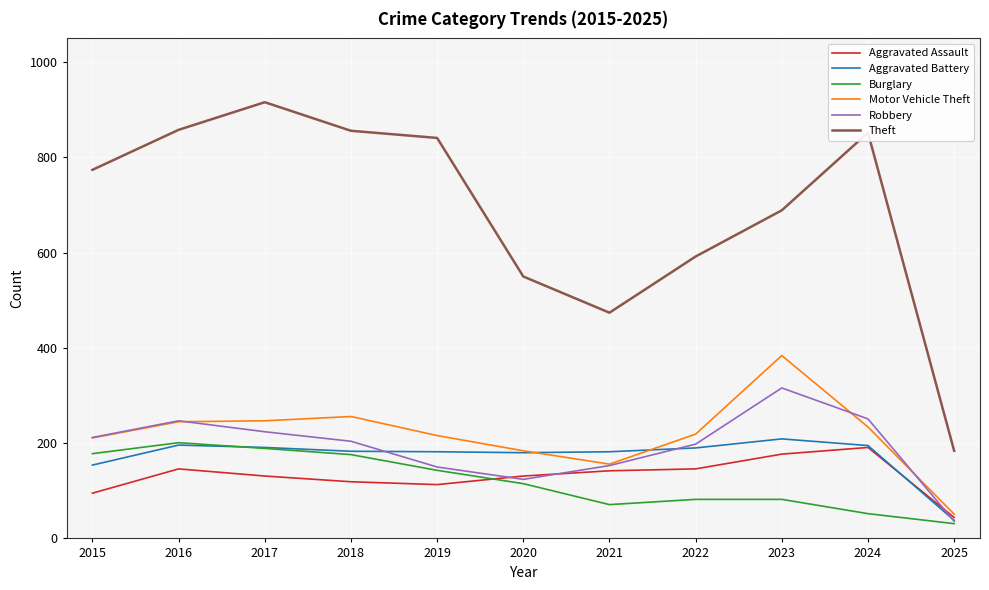

Which series has the largest range (max minus min)?

Theft